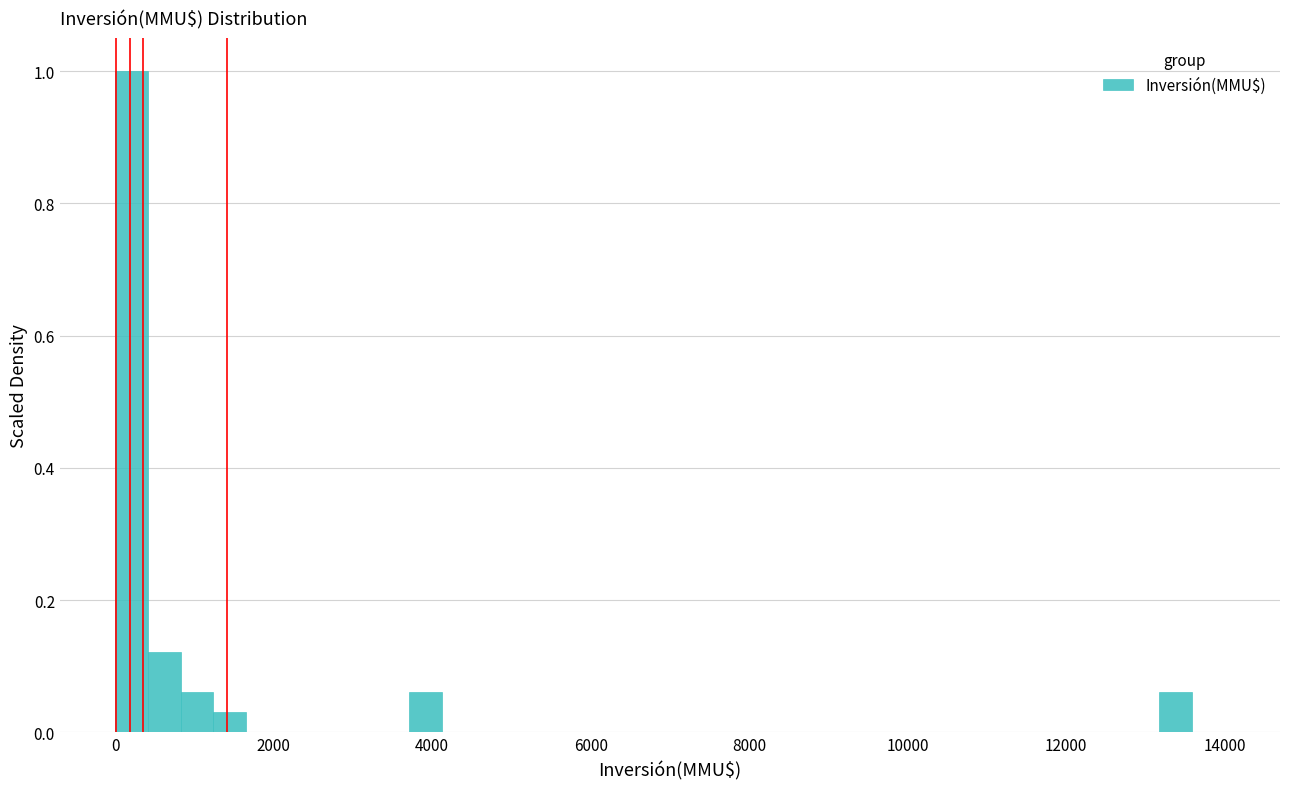

Around what value on the x-axis is the tallest bar? Give the approximate position of its centre, as read against the axis.

200